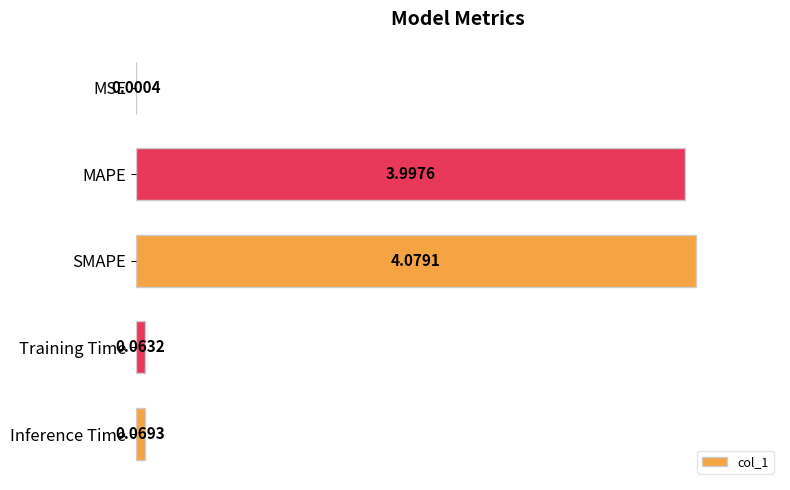

Where is the data nearest to the value 2?

Inference Time